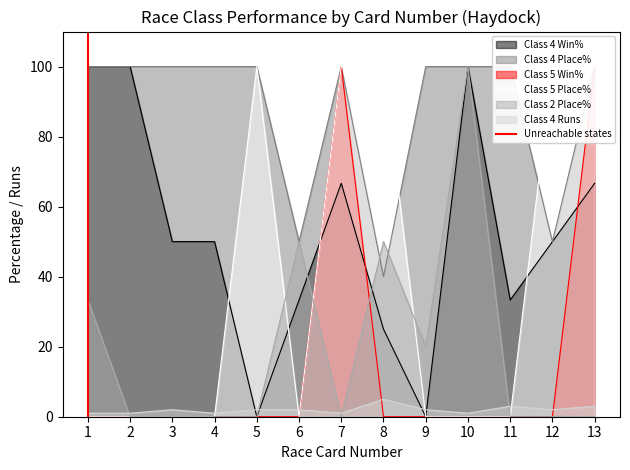

The value of Class 4 Win% at 9 is 69.1. True or false?

False